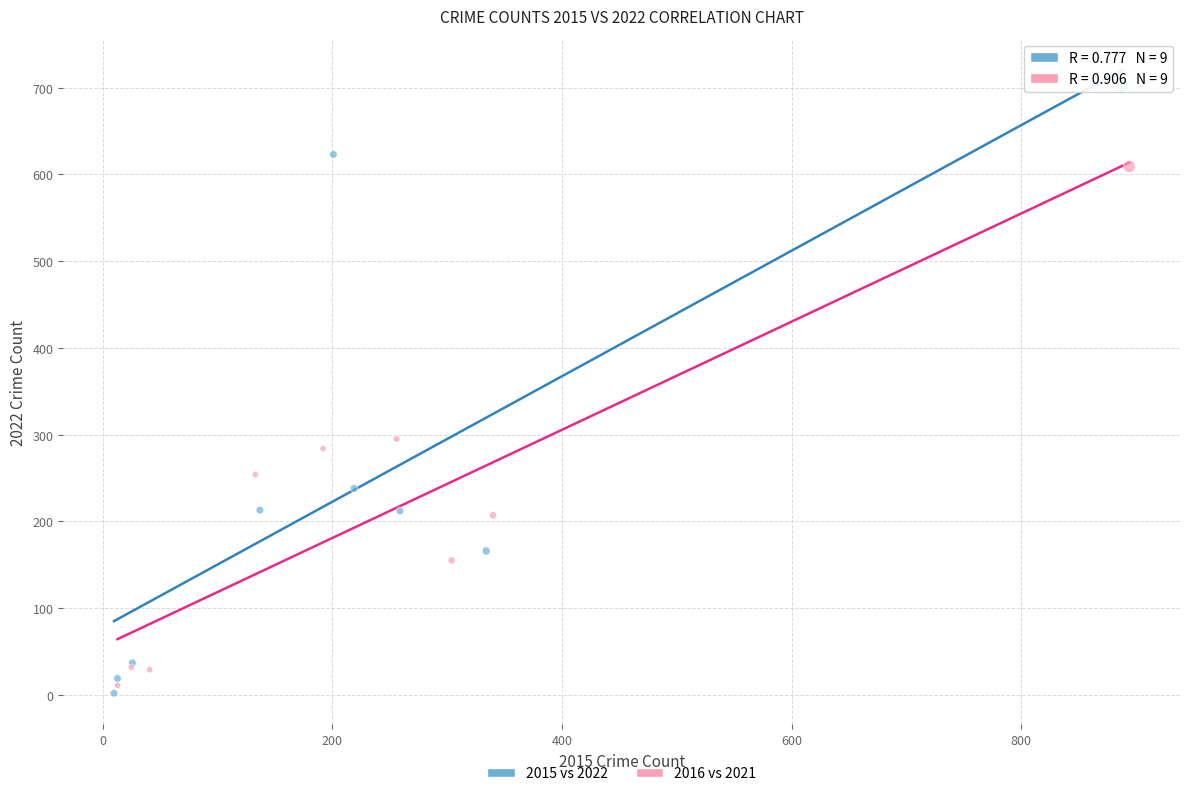

Which series has the largest Y range (max minus min)?

2015 vs 2022